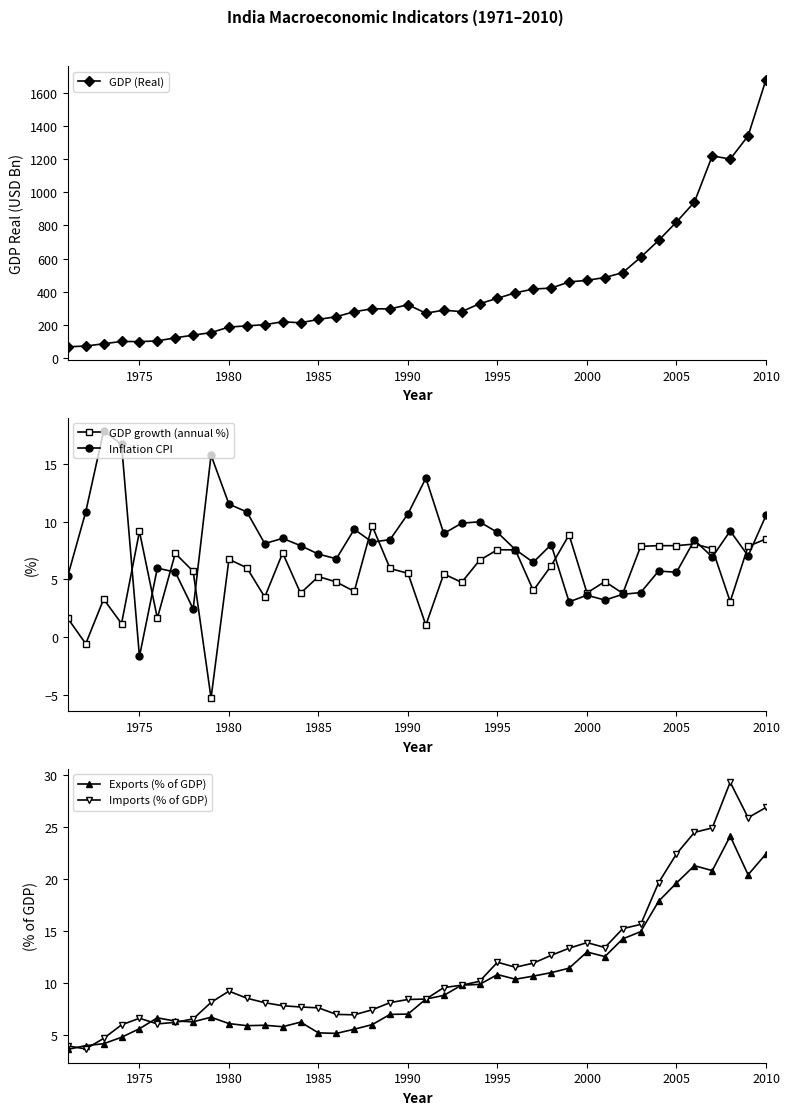

How many data points in Exports (% of GDP) are less than 8?

20